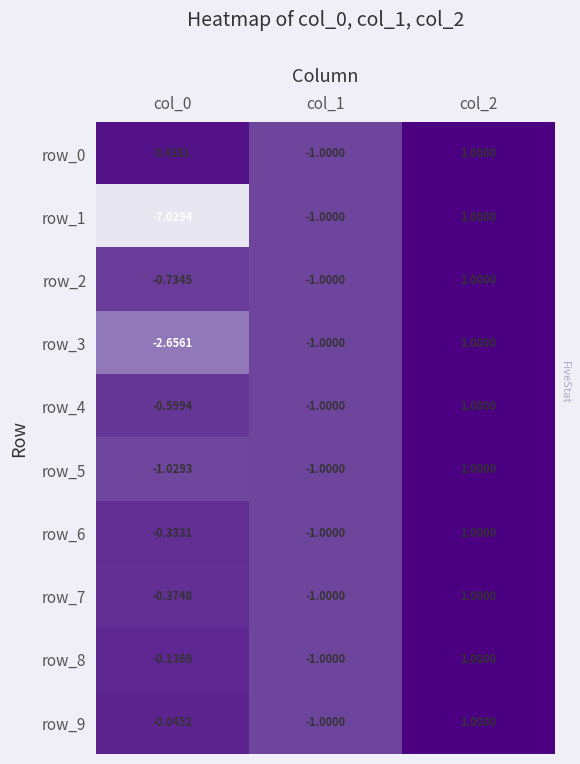

Which series has the largest total across all categories?

row_0